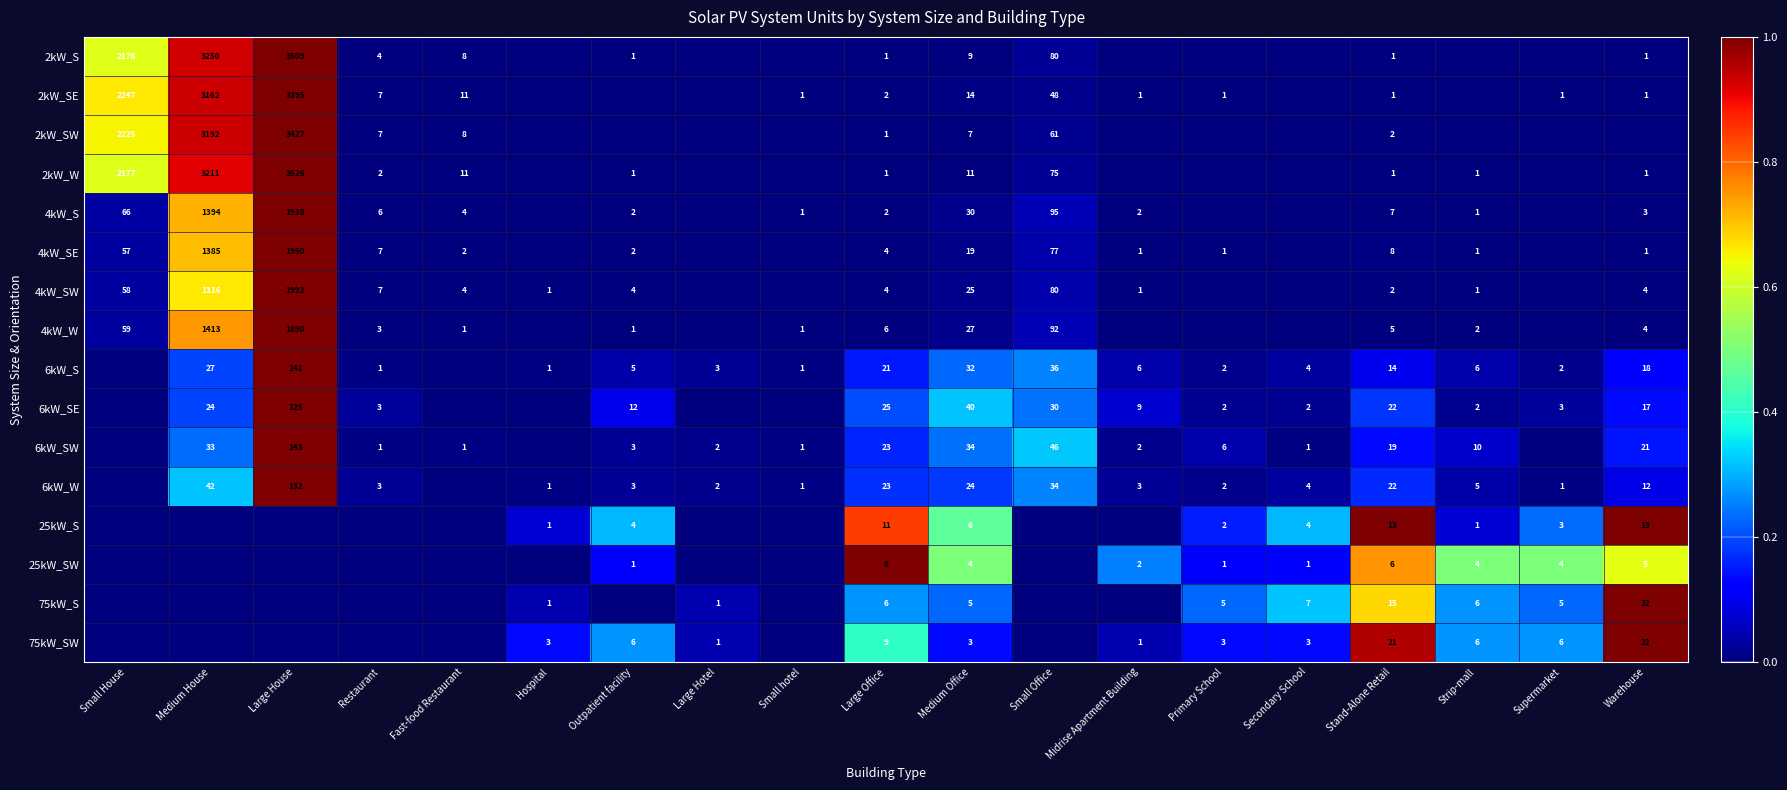

Is it true that 4kW_S equals 2410 at Medium House?

False